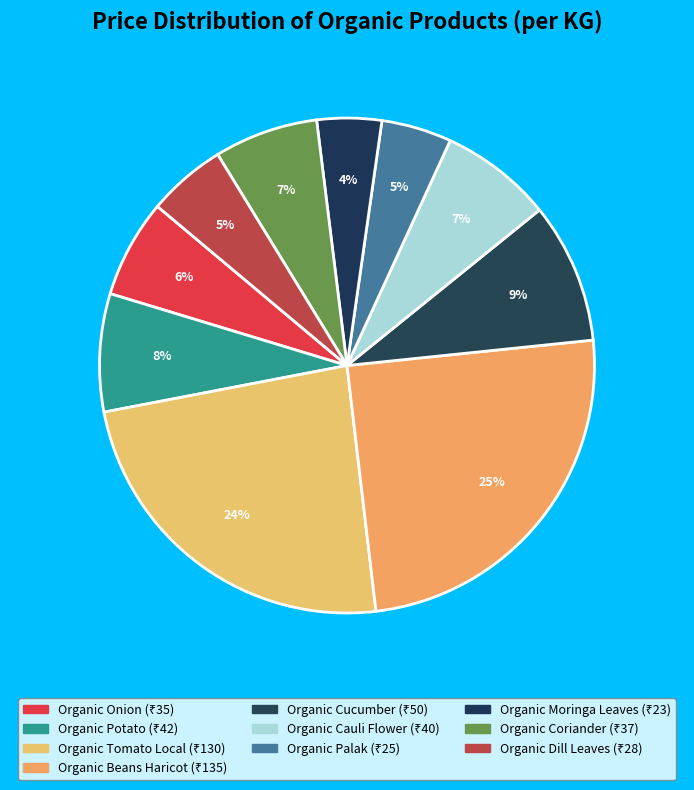

To the nearest percent, what is the difference between the Organic Potato and Organic Onion slice percentages?

1%